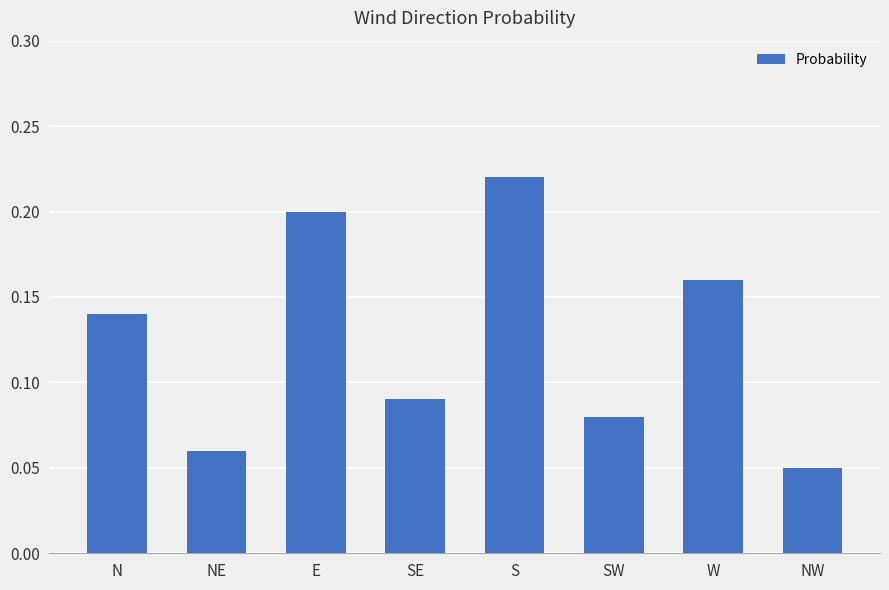

Count the number of data series in this chart.

1